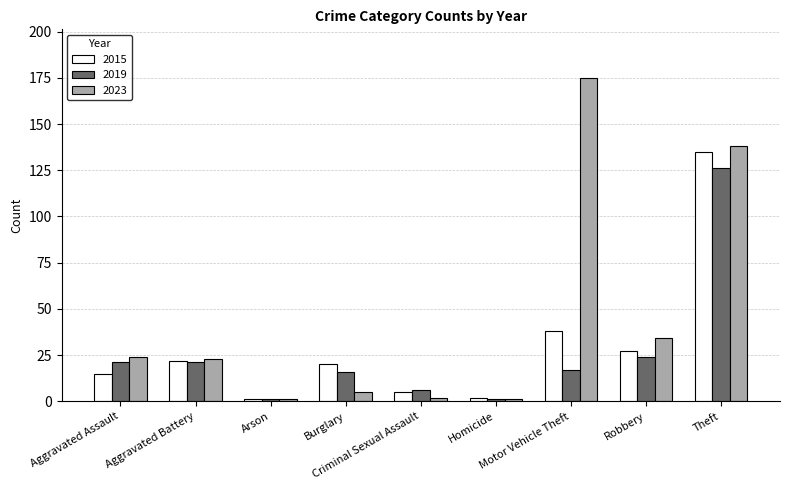

At which label is 2023 closest to 88?

Theft